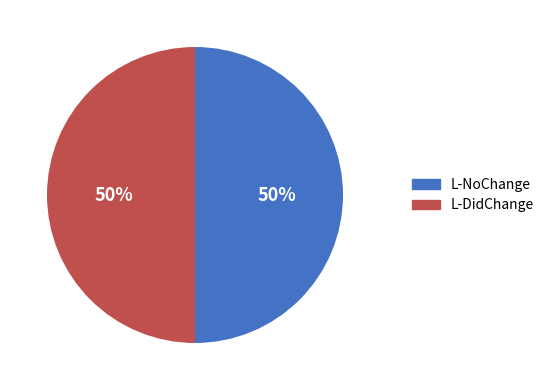

Combined, do L-DidChange and L-NoChange account for over 50%?

Yes